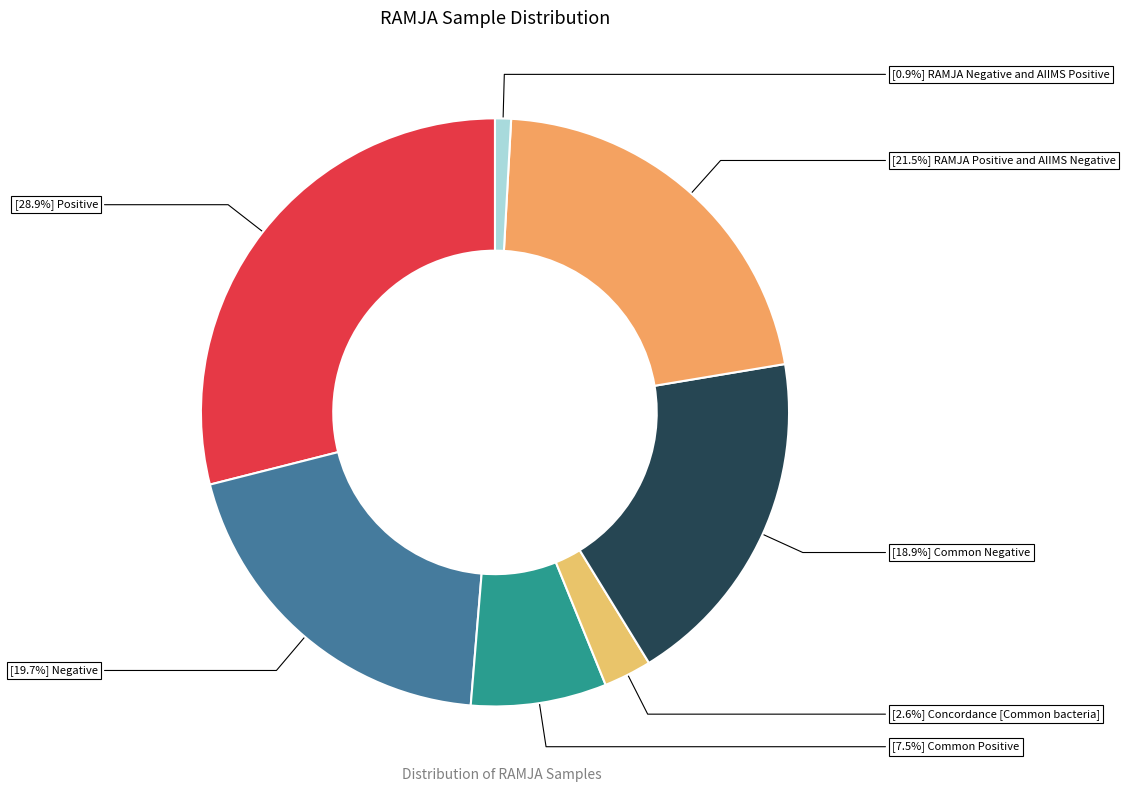

How many slices are in this pie chart?

7